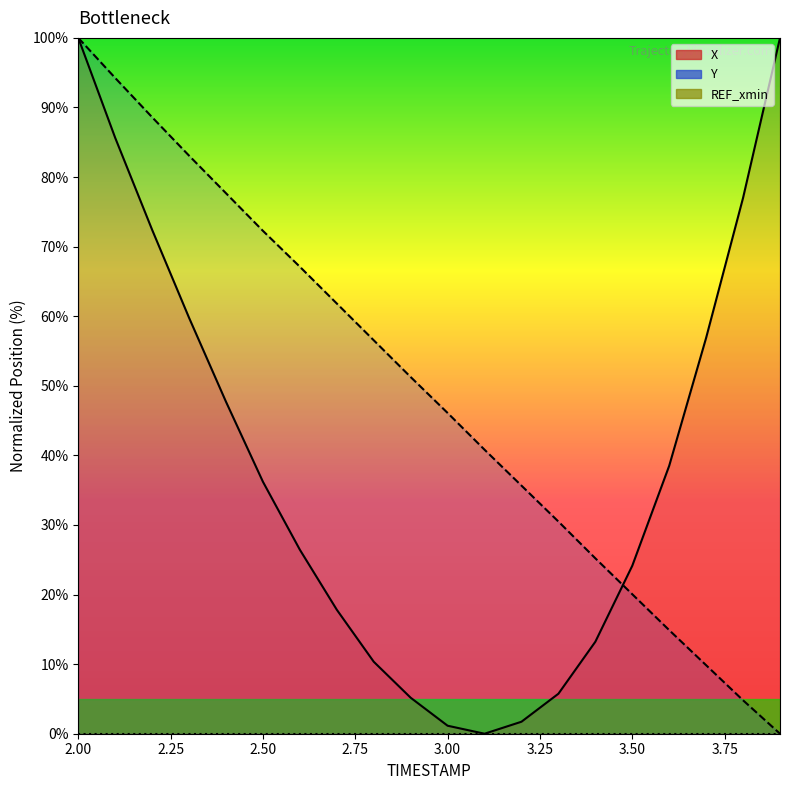

Which series has the largest total across all categories?

Y